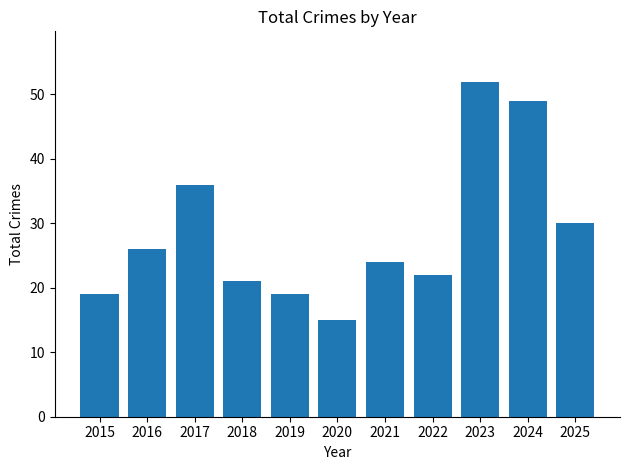

Which has a higher value, 2021 or 2019?

2021